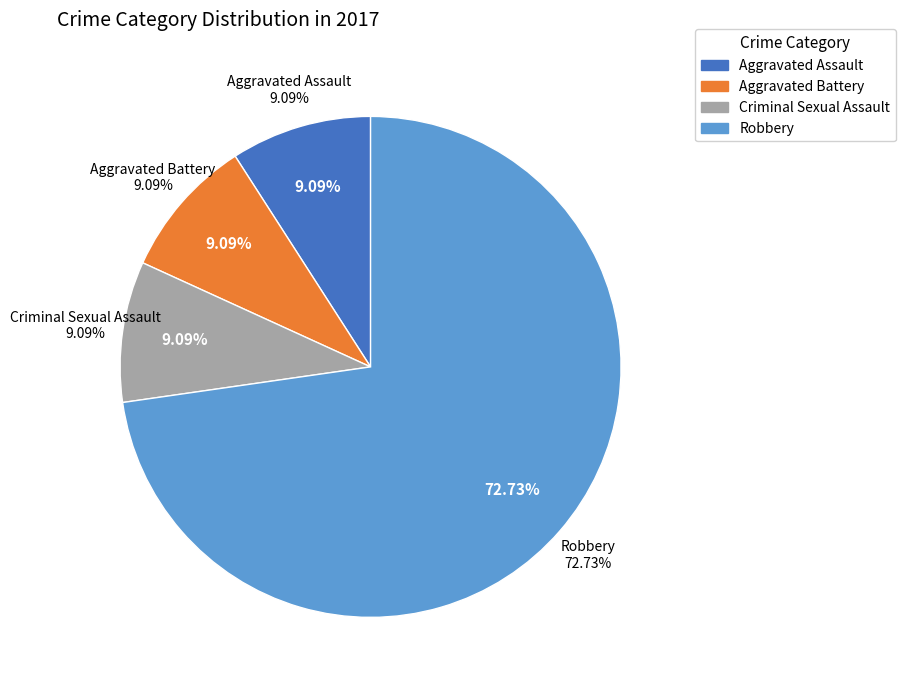

To the nearest percent, what is the combined percentage of Aggravated Battery and Aggravated Assault?

18%